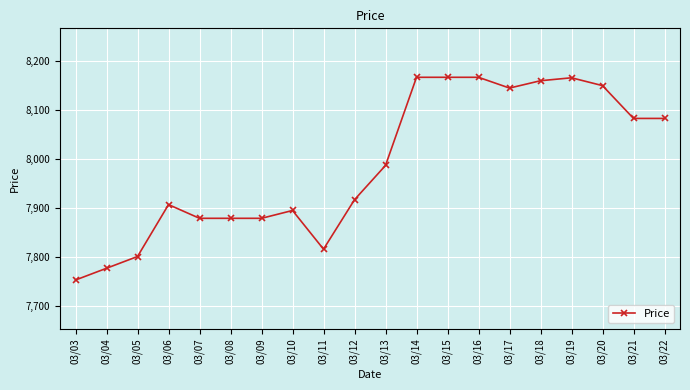

What is the value of the 15th point from the left?

8145